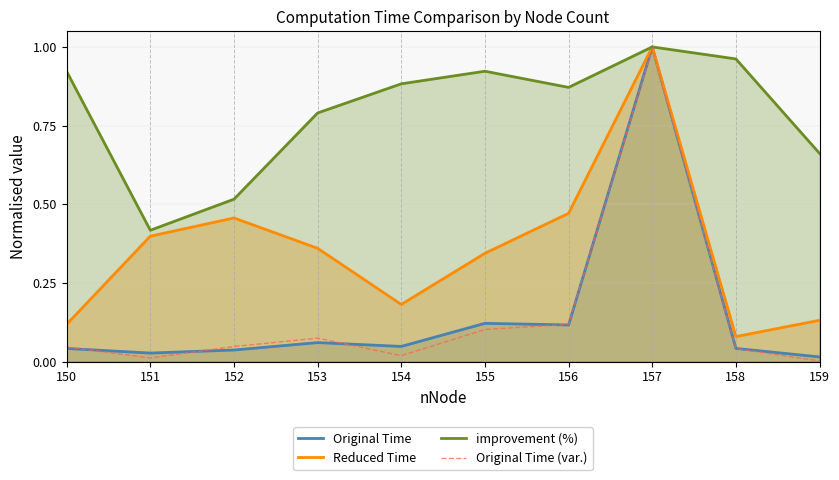

What are all the series names shown in the legend?

Original Time, Reduced Time, improvement (%), Original Time (var.)